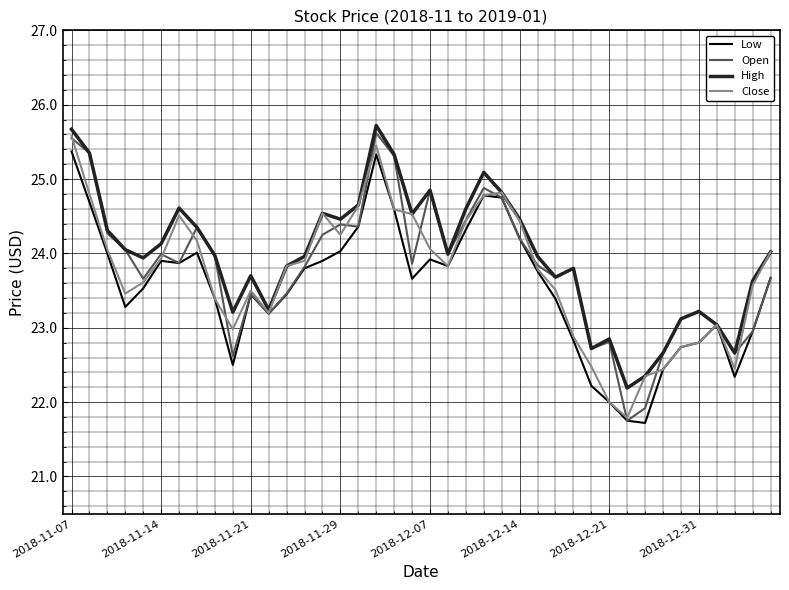

How many lines are shown in the chart?

4